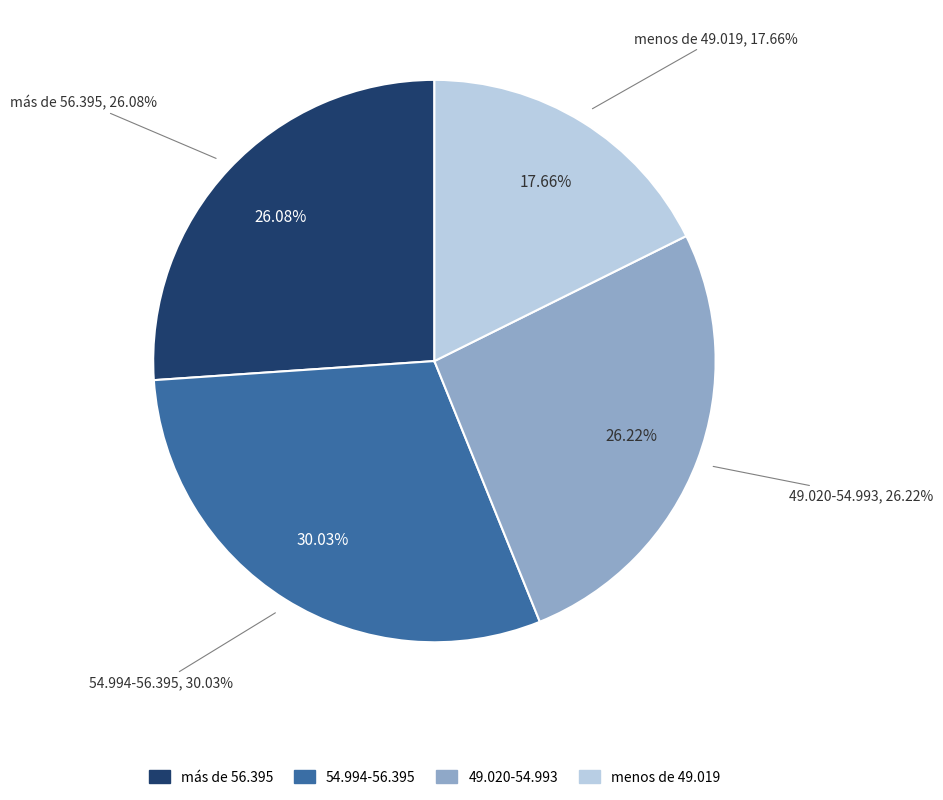

Which has a higher value, más de 56.395 or menos de 49.019?

más de 56.395